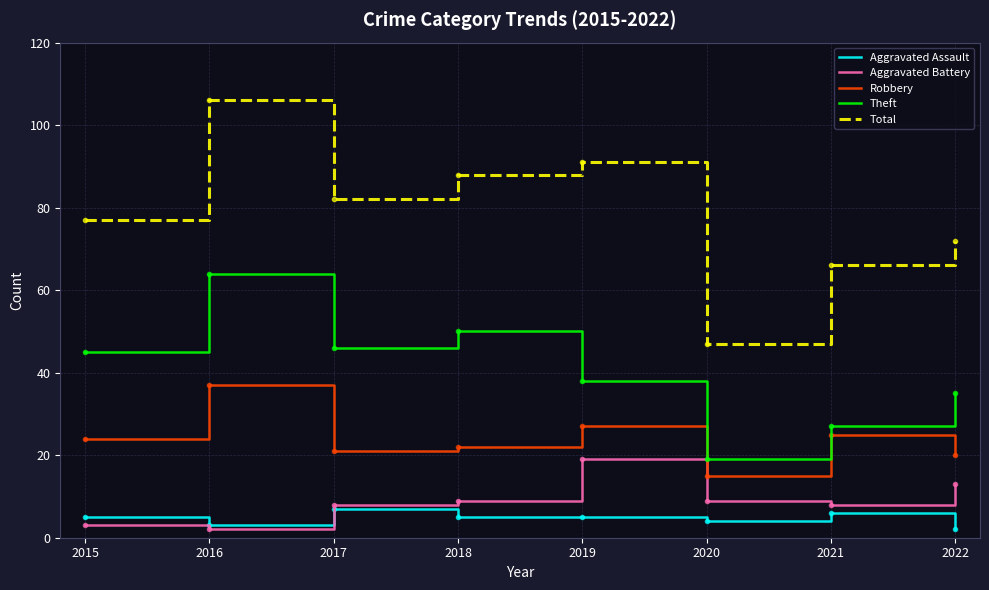

True or false: Theft and Robbery cross at least once.

False